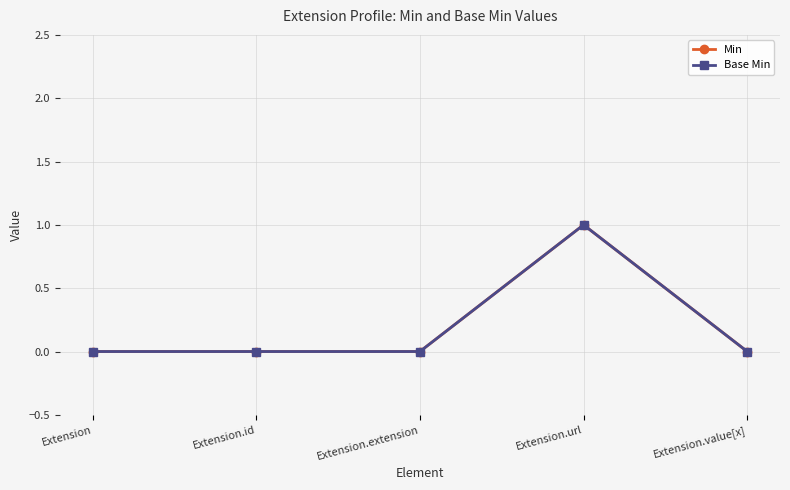

Is this an area chart (filled region under the line)?

No